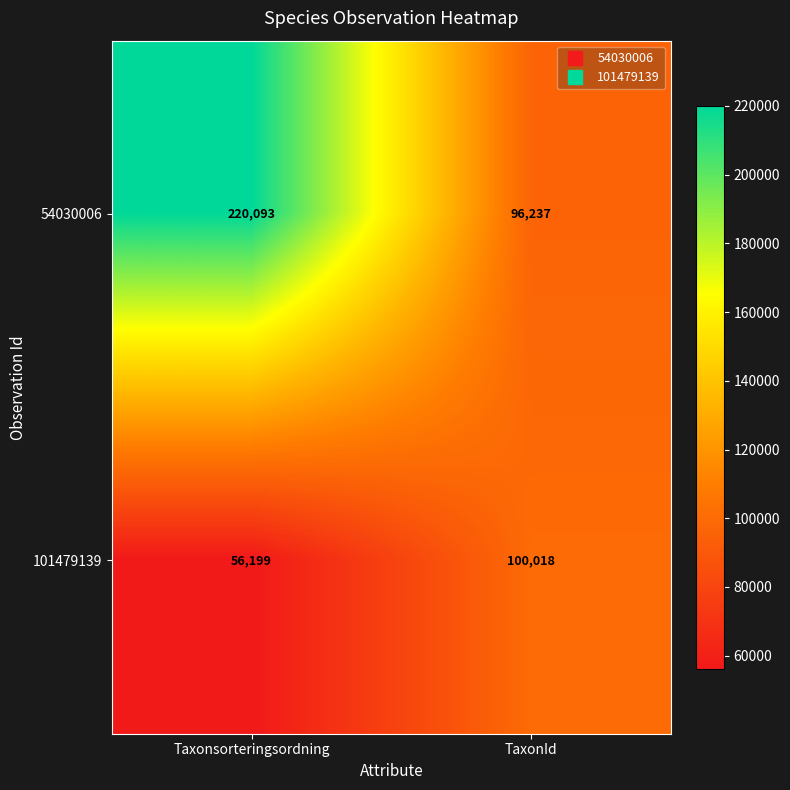

The value of 101479139 at Taxonsorteringsordning is 81646. True or false?

False